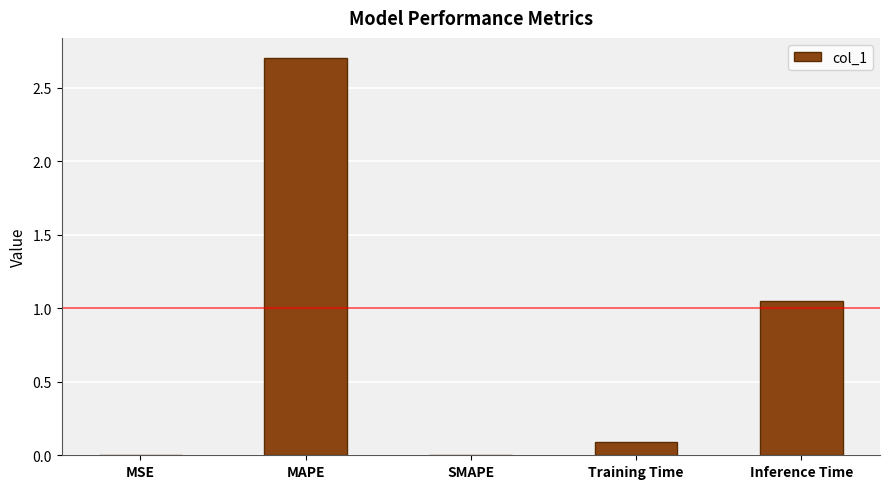

What is the greatest value displayed?

2.7